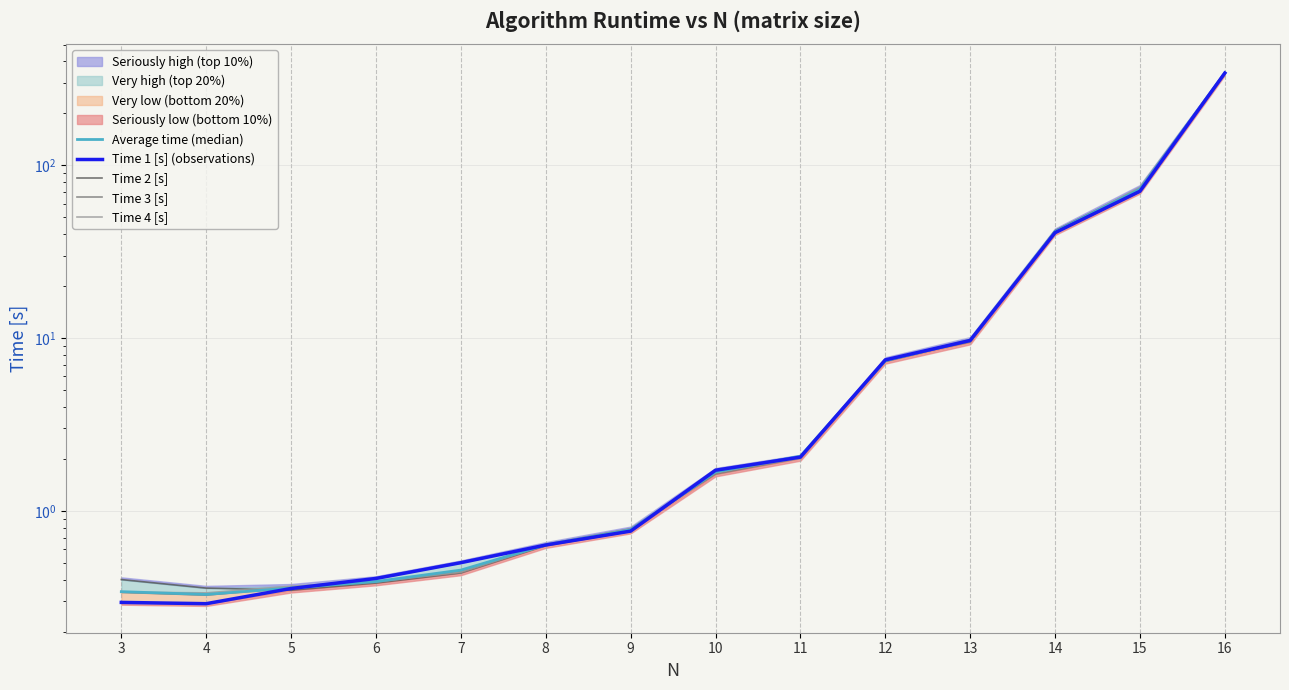

Which has a higher value, 12 or 10?

12